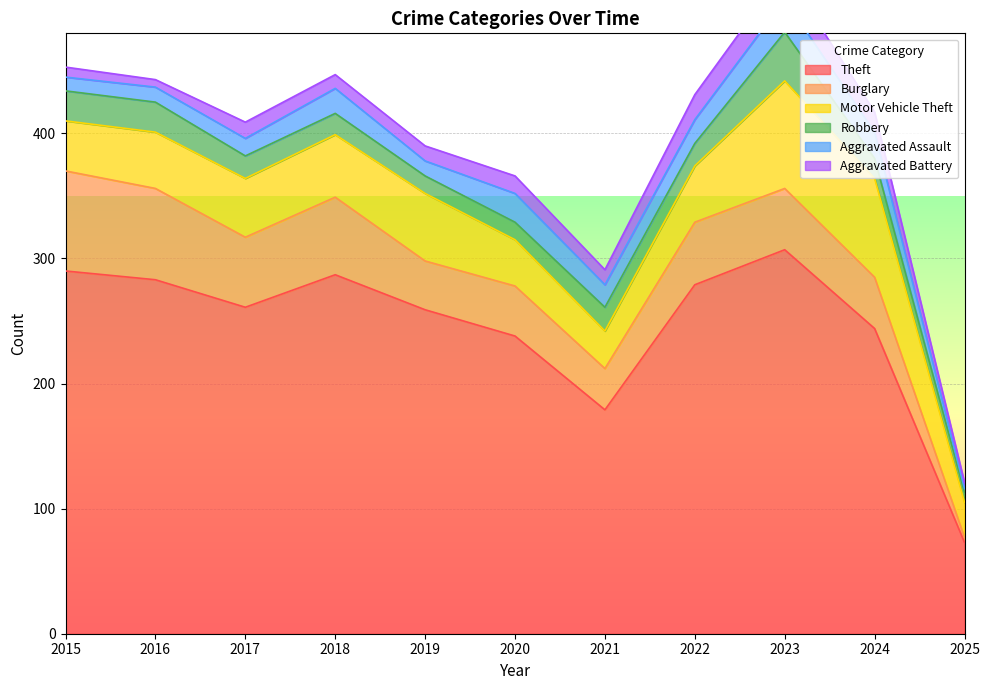

How many interior local valleys does the Aggravated Assault series have?

2